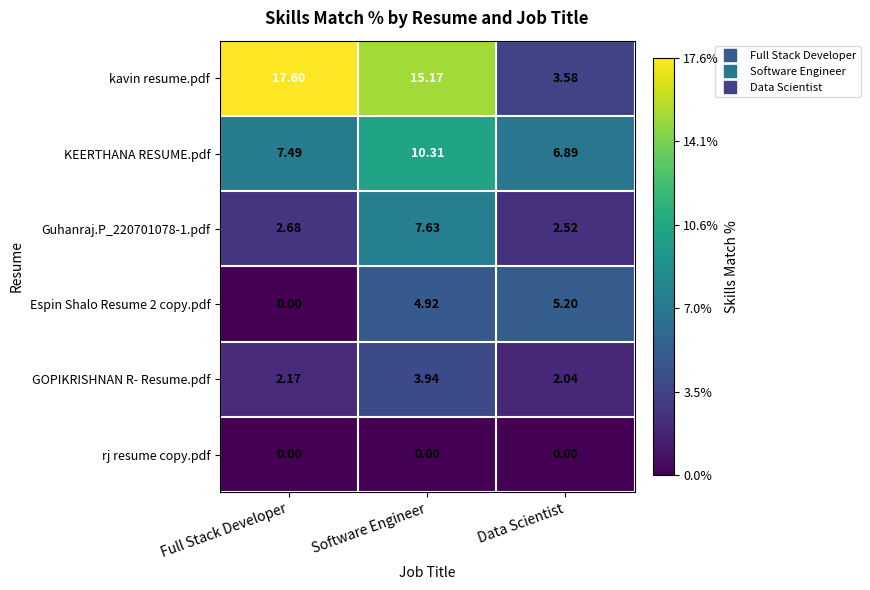

Which series has the largest total across all categories?

kavin resume.pdf